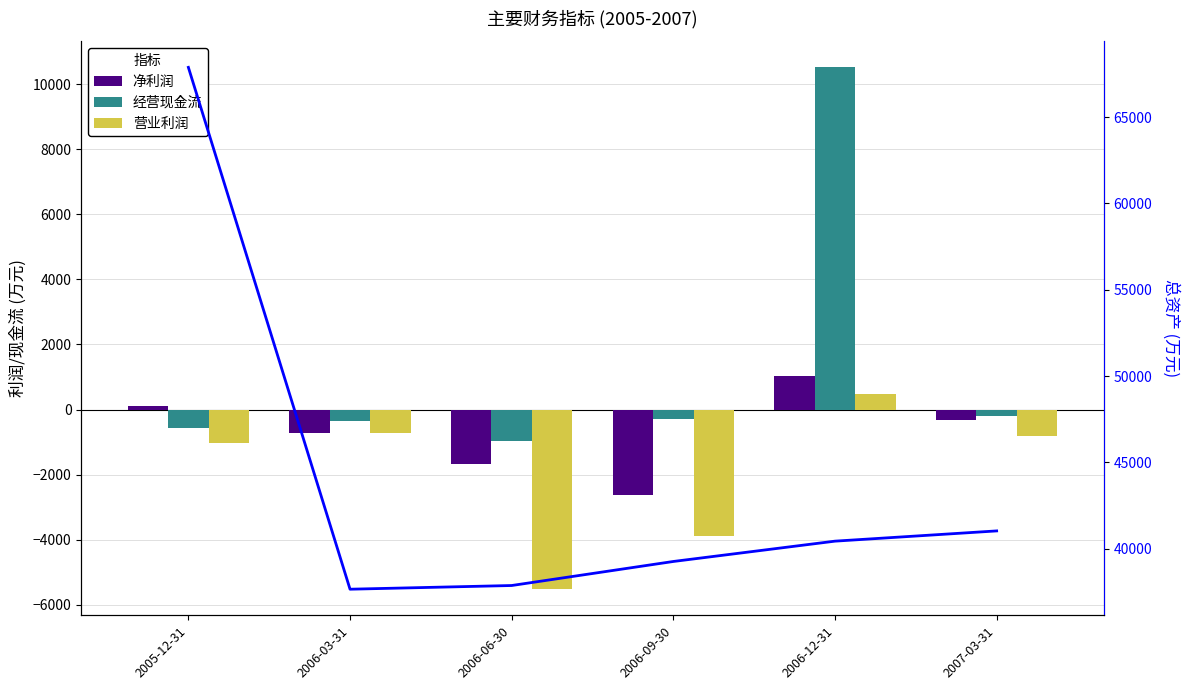

How many values in the 经营现金流 series exceed -283?

2